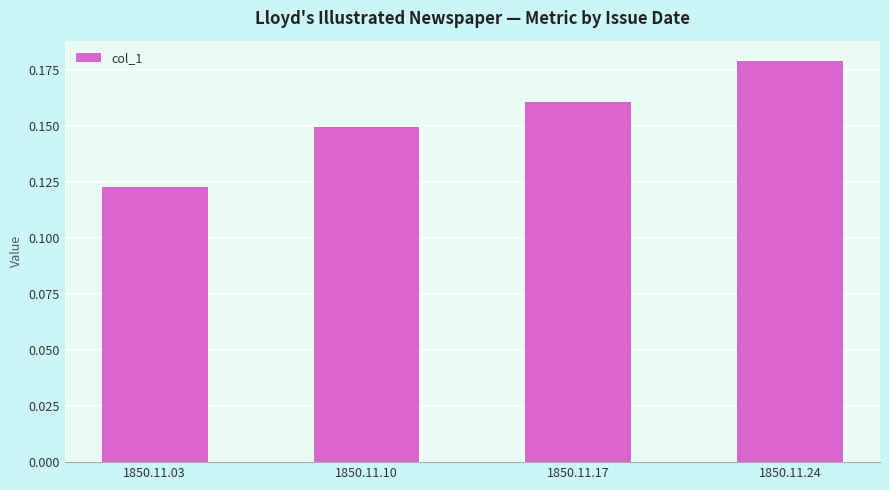

How many series are shown in this chart?

1